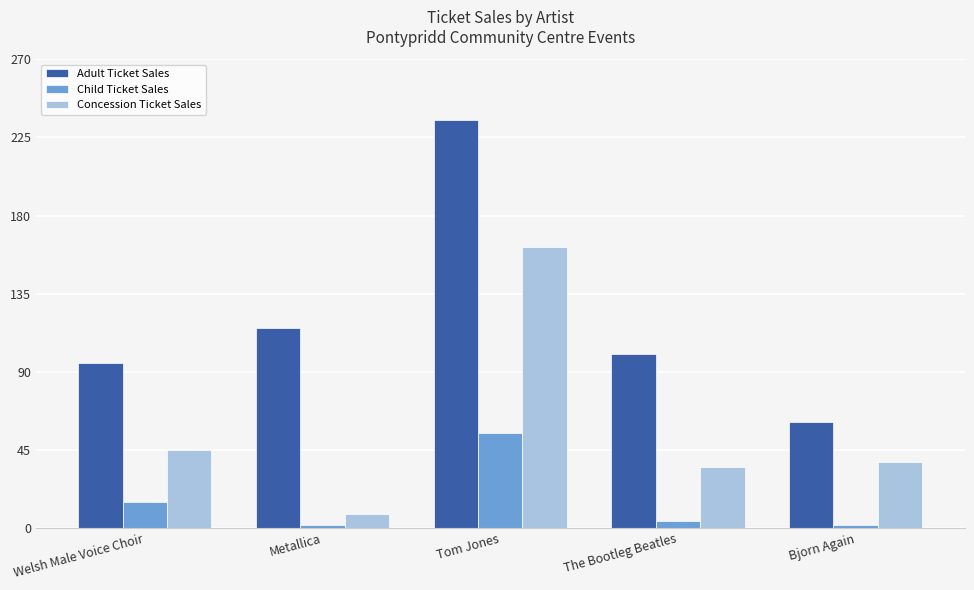

Between Metallica and Bjorn Again, which series saw the biggest shift?

Adult Ticket Sales